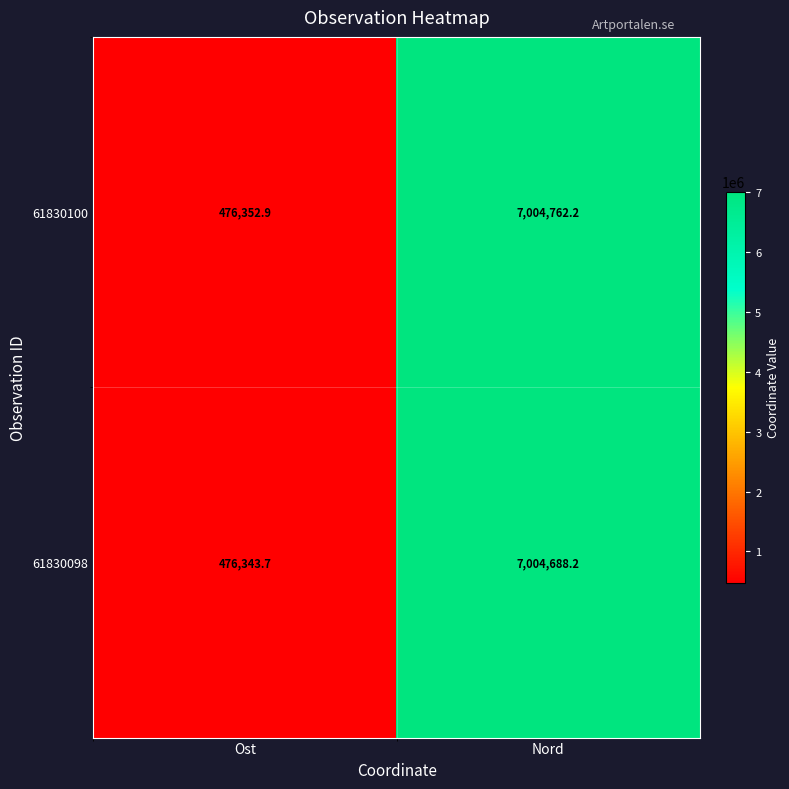

Reading left to right, list all the values displayed in this chart.

61830100: Ost=476352.9	Nord=7004762.2
61830098: Ost=476343.7	Nord=7004688.2